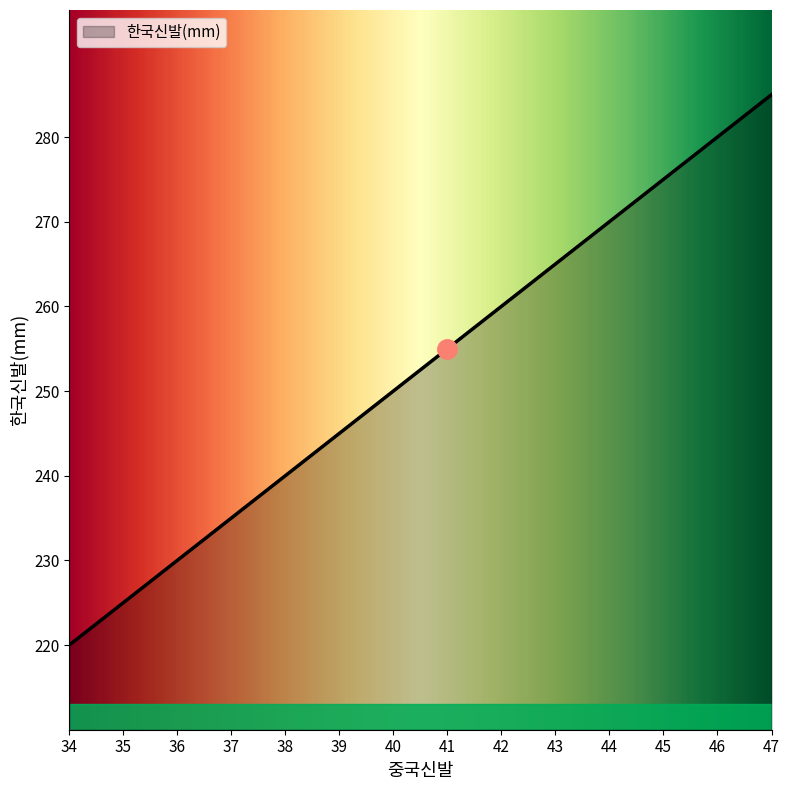

What is the difference between the values at 41 and 43?

10